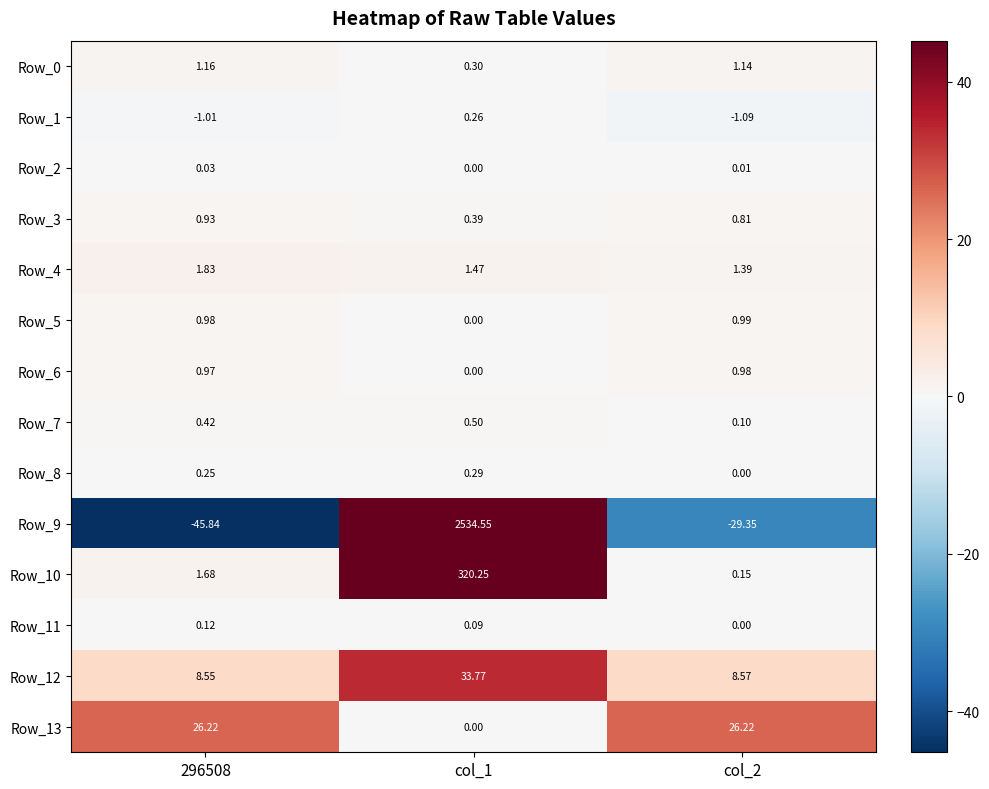

What is the minimum value shown in the chart?

-45.8